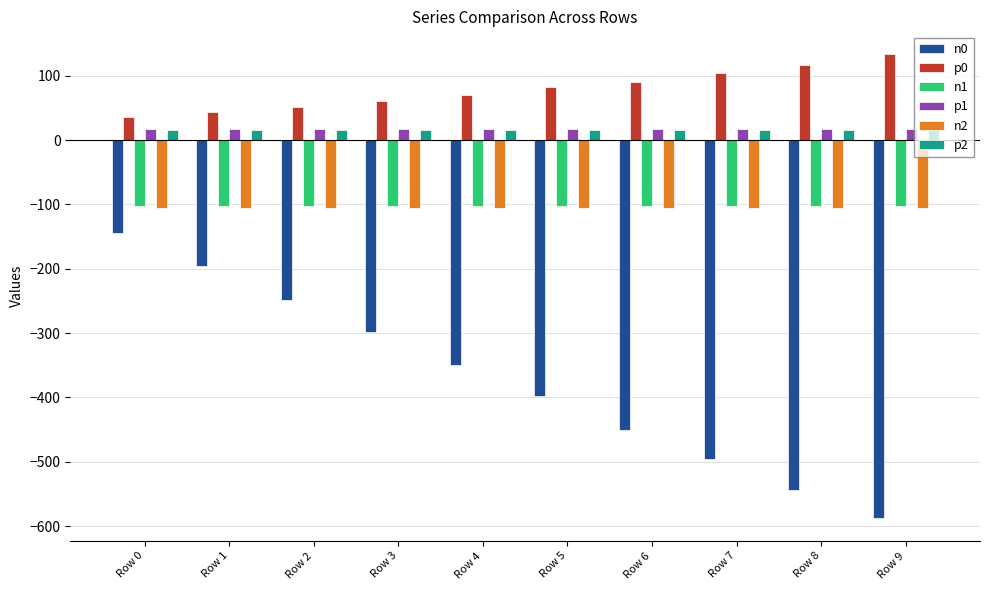

Does the chart contain any negative values?

Yes